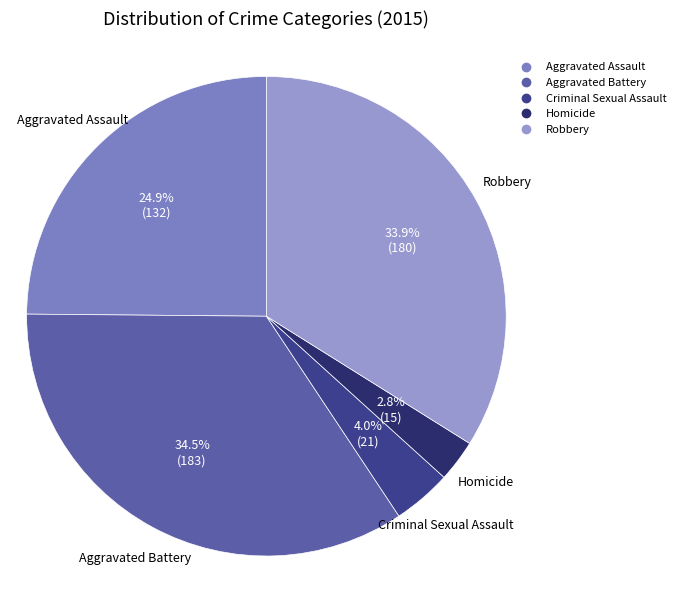

Does Aggravated Assault account for over 50% of the chart?

No